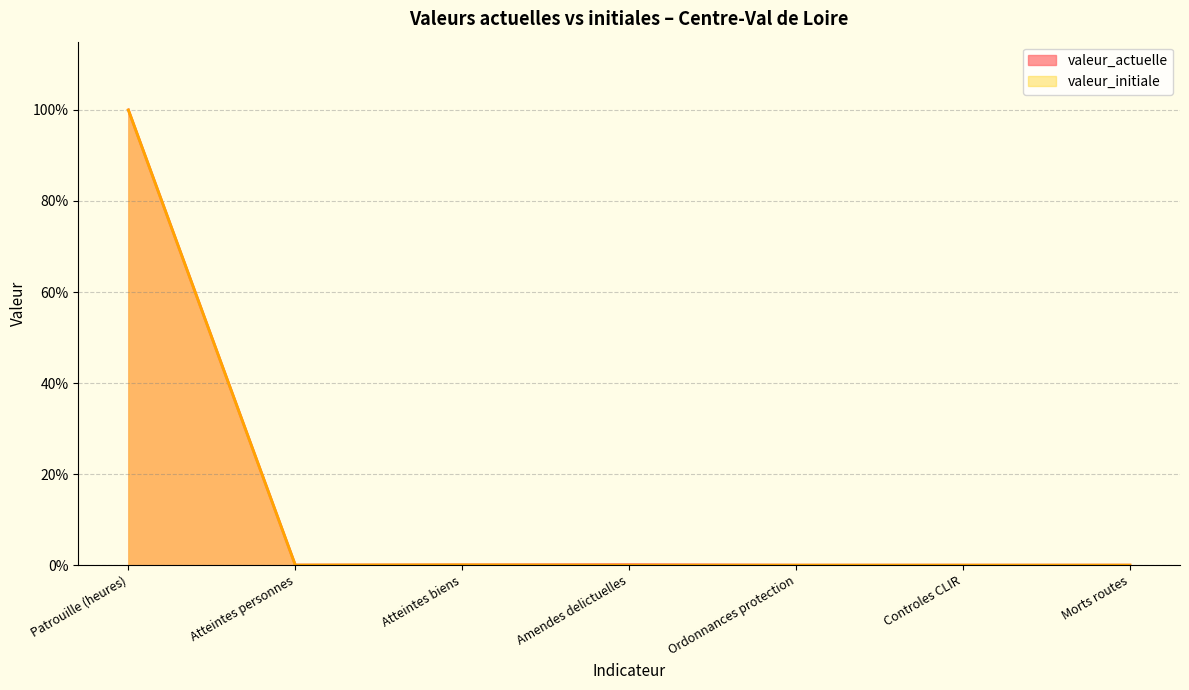

Reading left to right, what are all the values shown in this chart?

valeur_actuelle: 100.0	0.0	0.1	0.1	0.0	0.0	0.0
valeur_initiale: 100.0	0.0	0.1	0.0	0.0	0.0	0.0